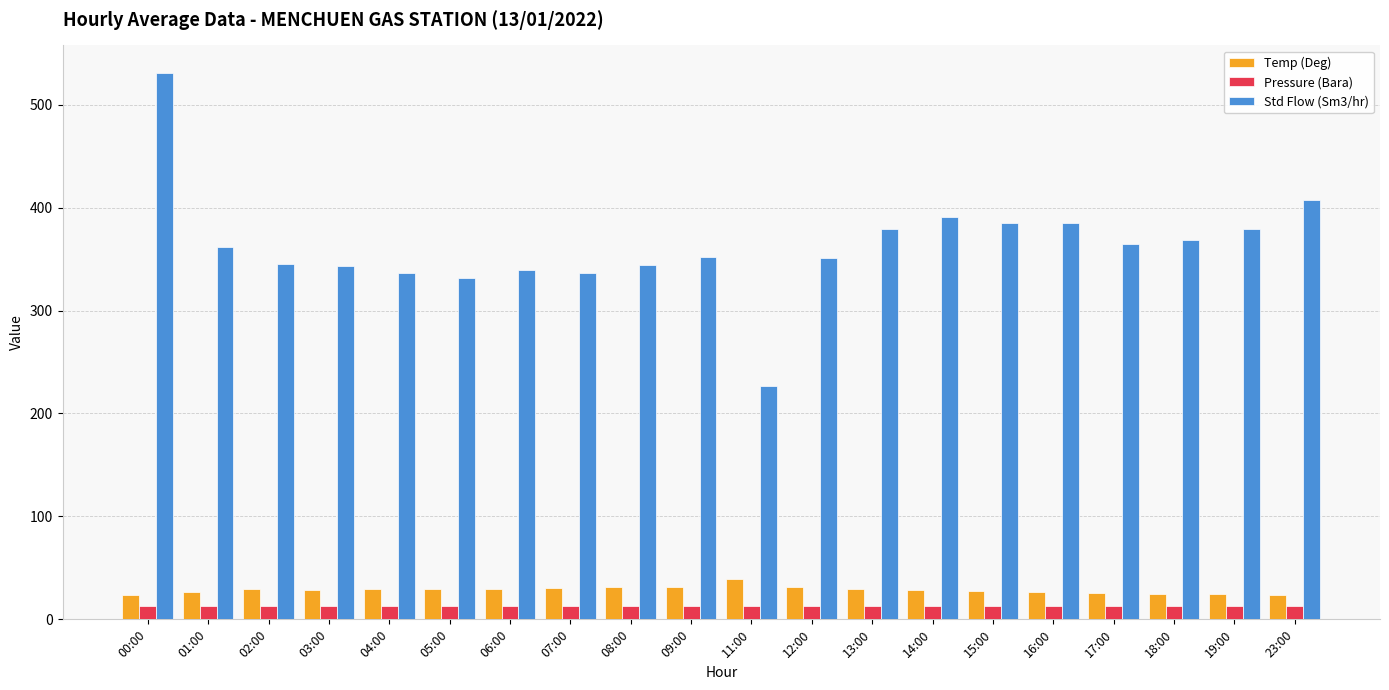

How many distinct data groups are displayed?

3